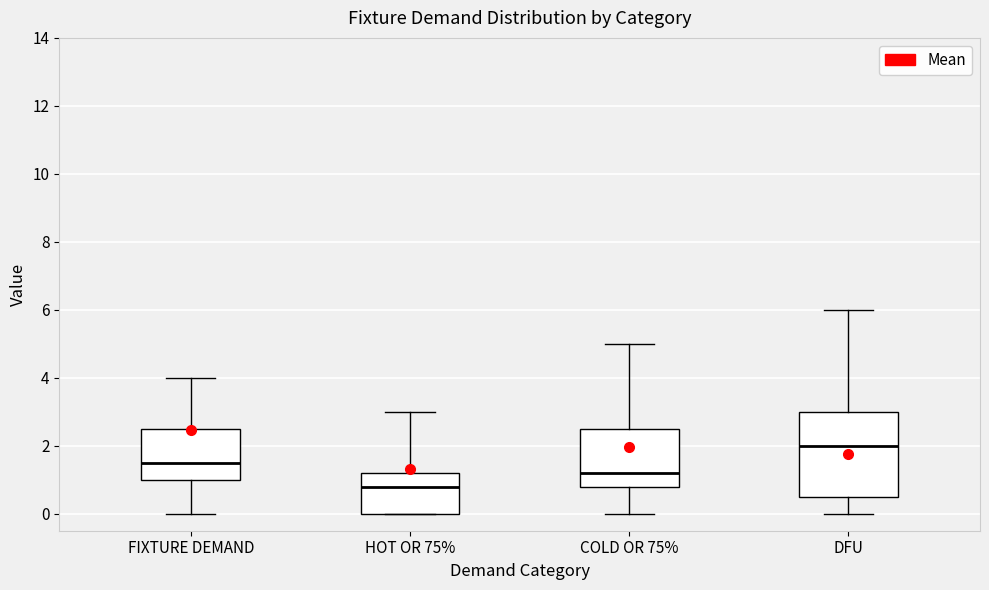

Which box's median line is the lowest?

HOT OR 75%